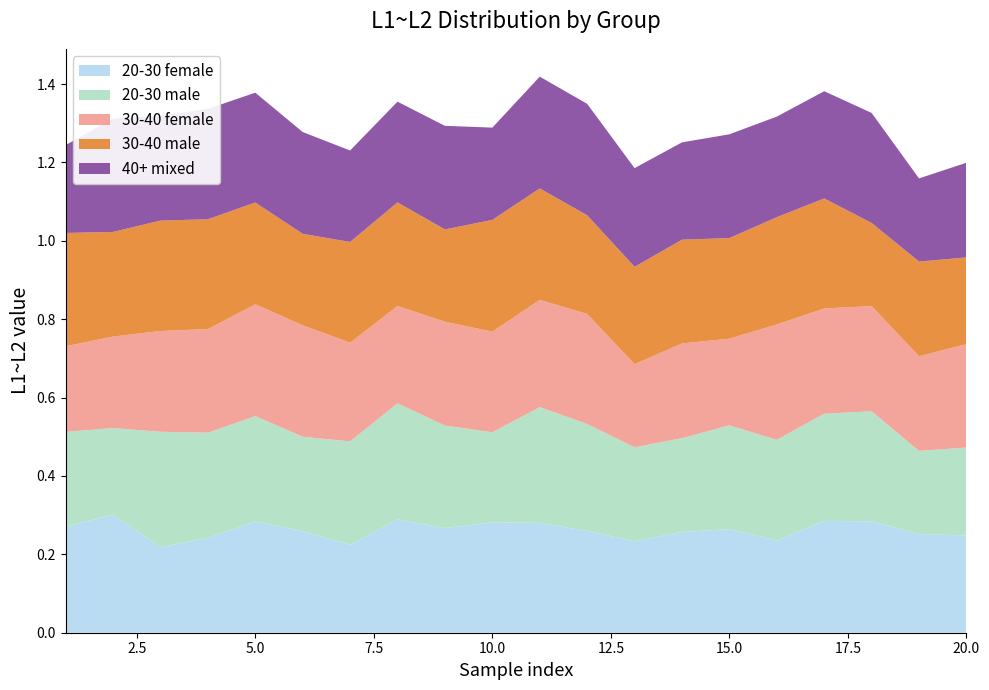

Reading left to right, what are all the values shown in this chart?

20-30 female: 0.3	0.3	0.2	0.2	0.3	0.3	0.2	0.3	0.3	0.3	0.3	0.3	0.2	0.3	0.3	0.2	0.3	0.3	0.3	0.2
20-30 male: 0.2	0.2	0.3	0.3	0.3	0.2	0.3	0.3	0.3	0.2	0.3	0.3	0.2	0.2	0.3	0.3	0.3	0.3	0.2	0.2
30-40 female: 0.2	0.2	0.3	0.3	0.3	0.3	0.3	0.2	0.3	0.3	0.3	0.3	0.2	0.2	0.2	0.3	0.3	0.3	0.2	0.3
30-40 male: 0.3	0.3	0.3	0.3	0.3	0.2	0.3	0.3	0.2	0.3	0.3	0.3	0.2	0.3	0.3	0.3	0.3	0.2	0.2	0.2
40+ mixed: 0.2	0.3	0.3	0.3	0.3	0.3	0.2	0.3	0.3	0.2	0.3	0.3	0.3	0.2	0.3	0.3	0.3	0.3	0.2	0.2